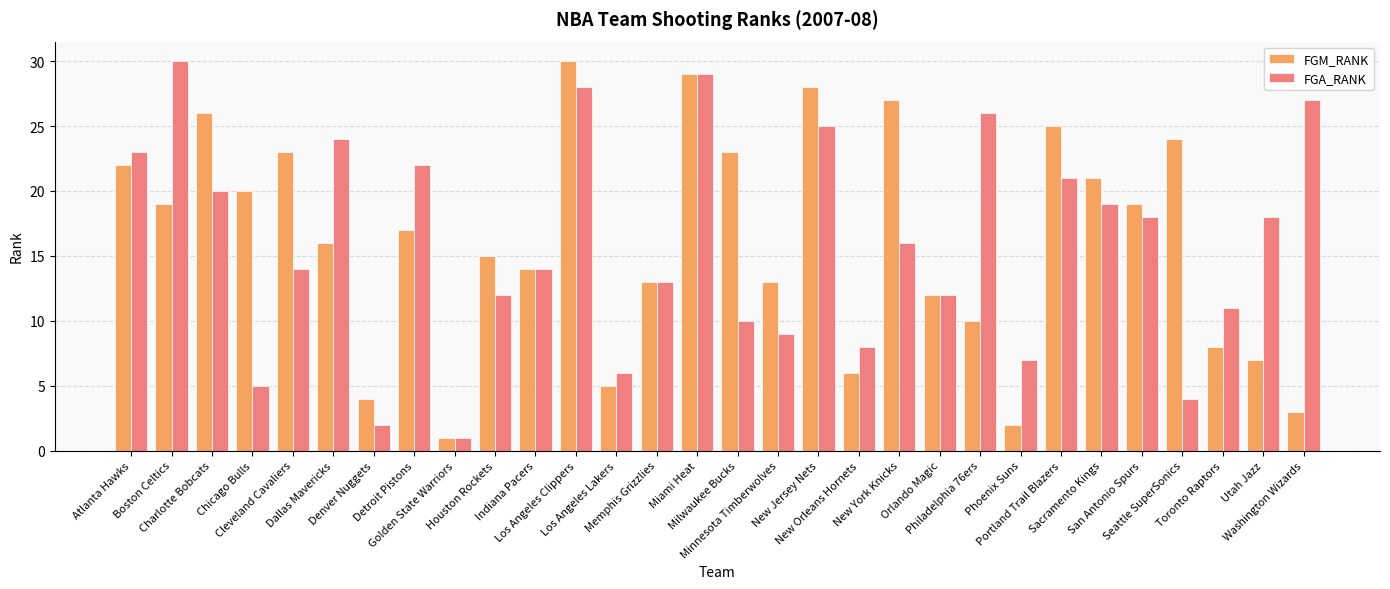

What is the highest value of the FGA_RANK series?

30